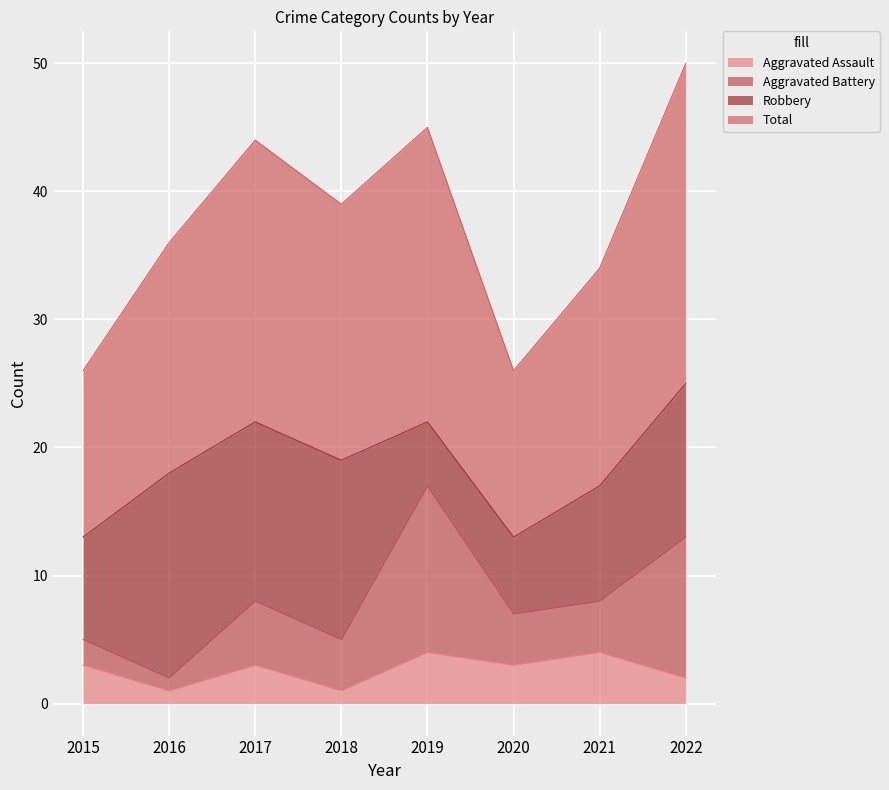

Does the chart display data point markers on the line(s)?

No